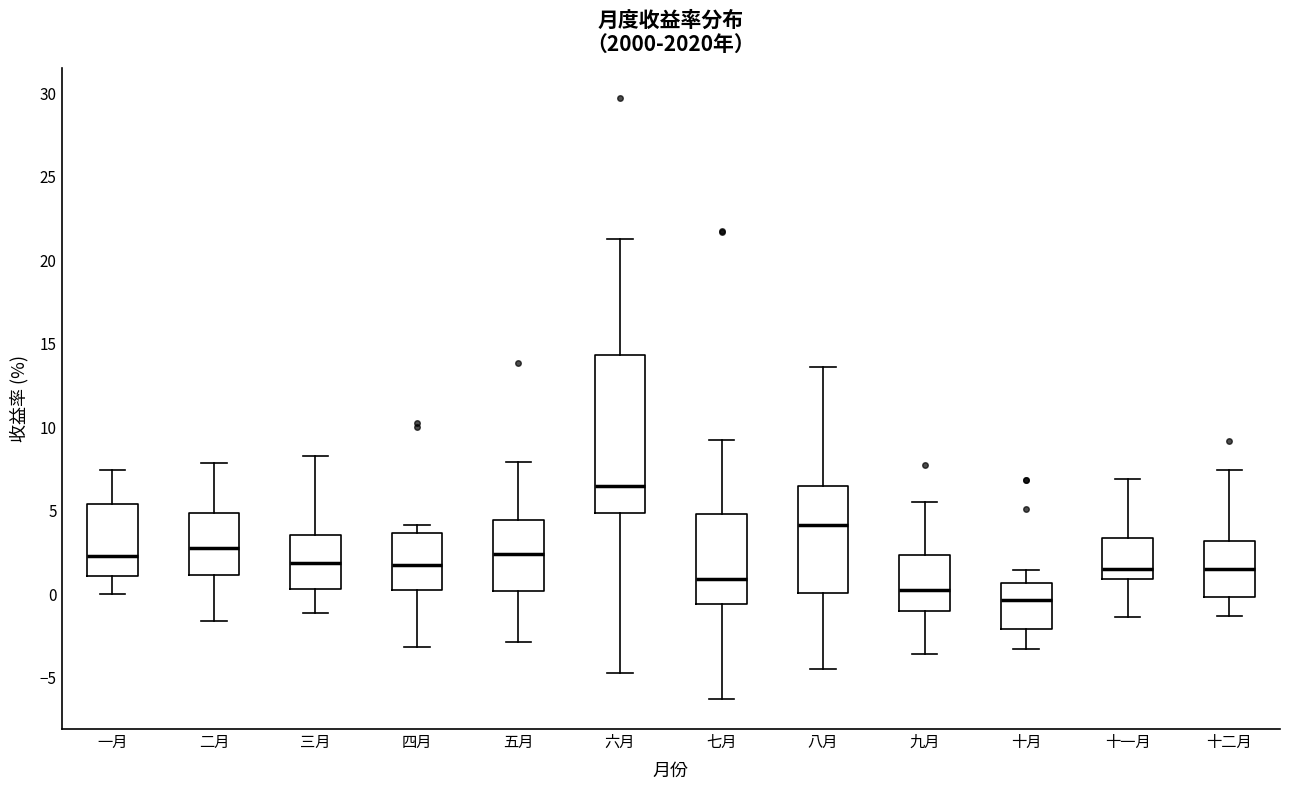

Reading left to right, transcribe this box plot: for each box, give where its median line is, the range the box spans, and where its two whiskers end, as read against the y-axis. The values are not printed on the chart, so give them approximately, as read against the axis.

一月: median 2.5, box 1.0 to 5.5, whiskers 0.0 to 7.5
二月: median 3.0, box 1.0 to 5.0, whiskers -1.5 to 8.0
三月: median 2.0, box 0.5 to 3.5, whiskers -1.0 to 8.5
四月: median 2.0, box 0.5 to 3.5, whiskers -3.0 to 4.0
五月: median 2.5, box 0.0 to 4.5, whiskers -3.0 to 8.0
六月: median 6.5, box 5.0 to 14.5, whiskers -4.5 to 21.5
七月: median 1.0, box -0.5 to 5.0, whiskers -6.5 to 9.0
八月: median 4.0, box 0.0 to 6.5, whiskers -4.5 to 13.5
九月: median 0.5, box -1.0 to 2.5, whiskers -3.5 to 5.5
十月: median -0.5, box -2.0 to 0.5, whiskers -3.0 to 1.5
十一月: median 1.5, box 1.0 to 3.5, whiskers -1.5 to 7.0
十二月: median 1.5, box 0.0 to 3.0, whiskers -1.5 to 7.5